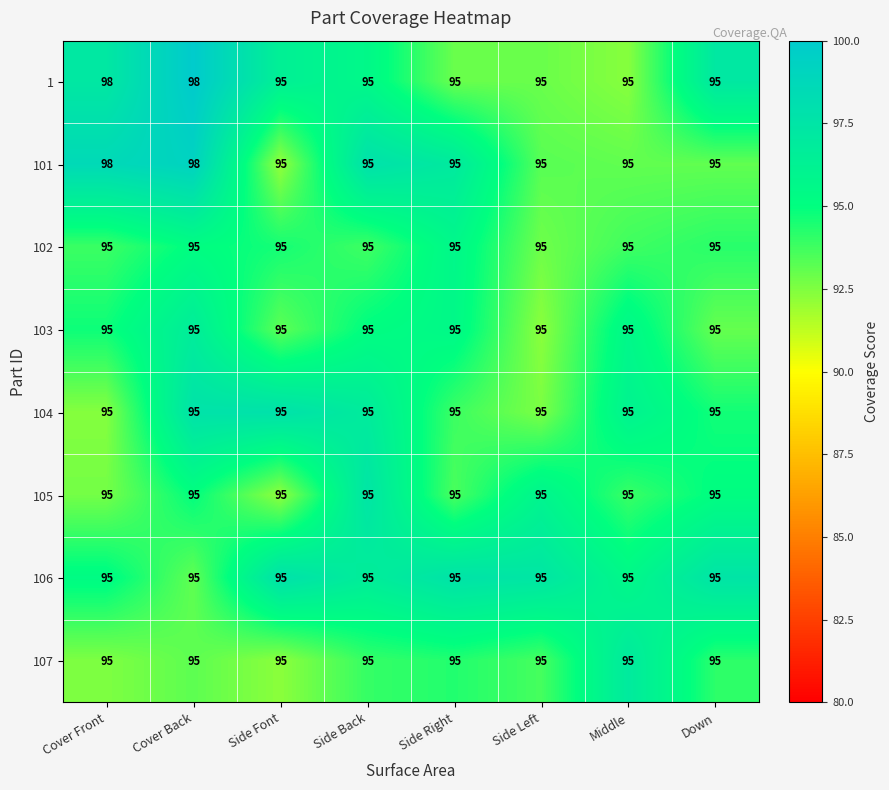

What is the sum of the 103 values at Down and Cover Back?

190